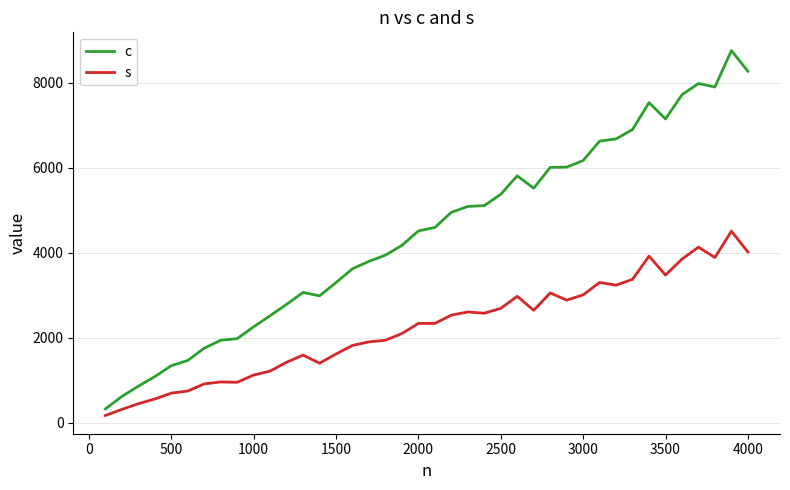

True or false: c and s intersect in this chart.

False